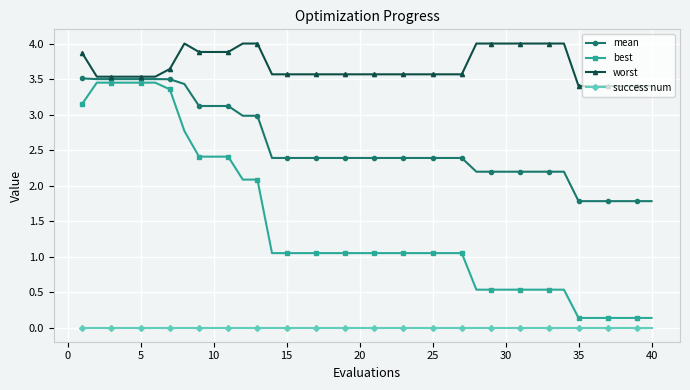

What is the value of the mean point at the 35th from the left?

1.8